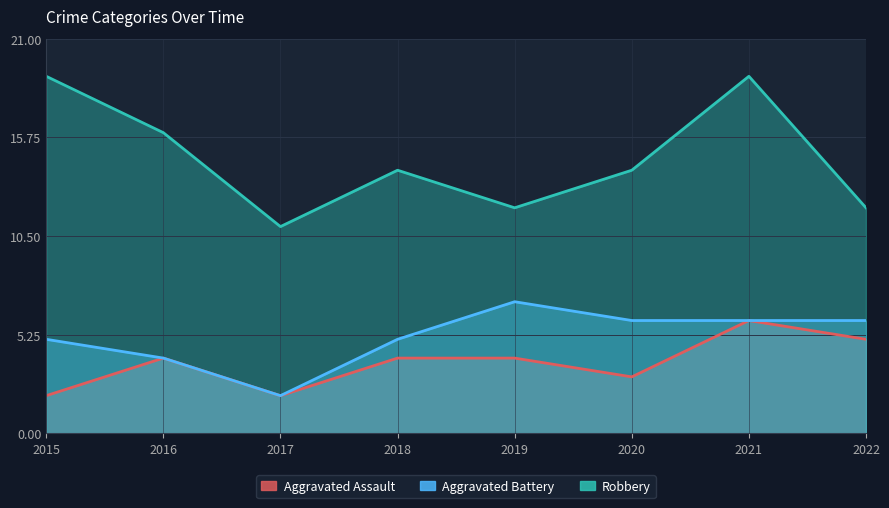

Count the Robbery values in the range 12 to 19.

7